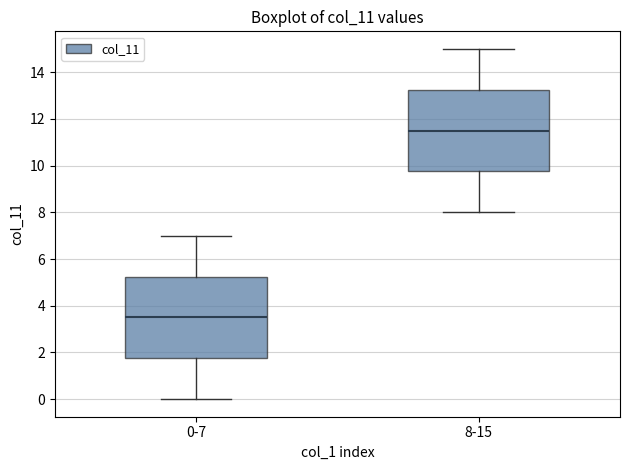

Which box's median line is the highest?

8-15